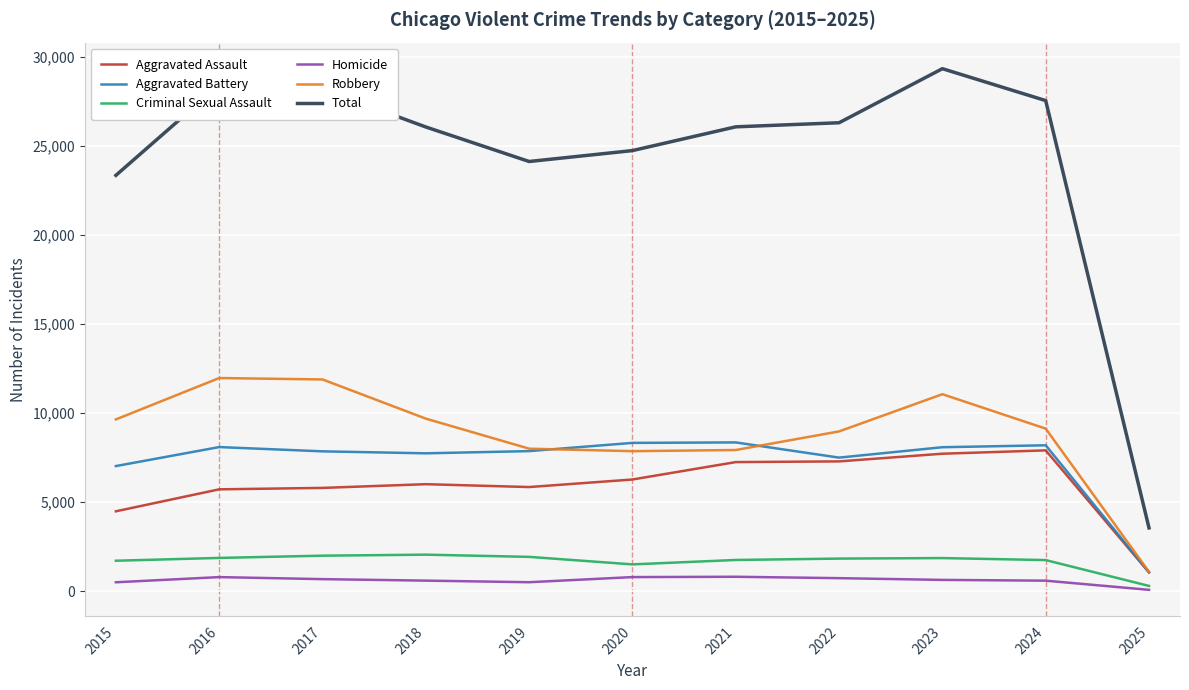

What value does the Homicide series have at 2018?

588